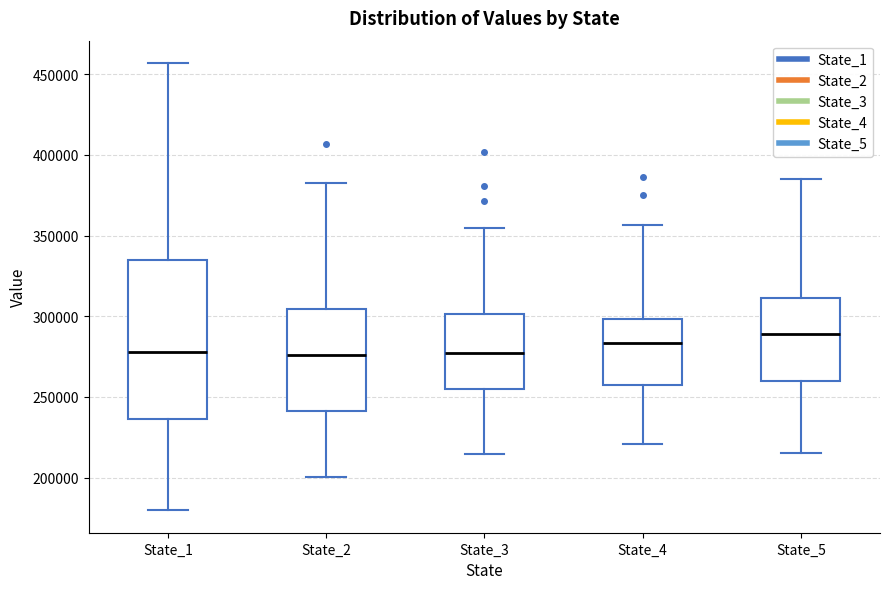

Which box is the tallest, from its lower edge to its upper edge?

State_1